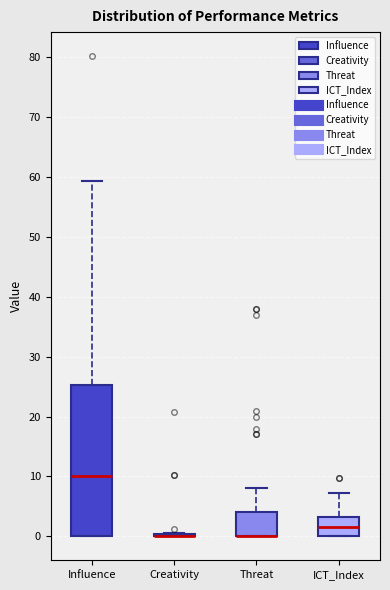

Which box is the tallest, from its lower edge to its upper edge?

Influence